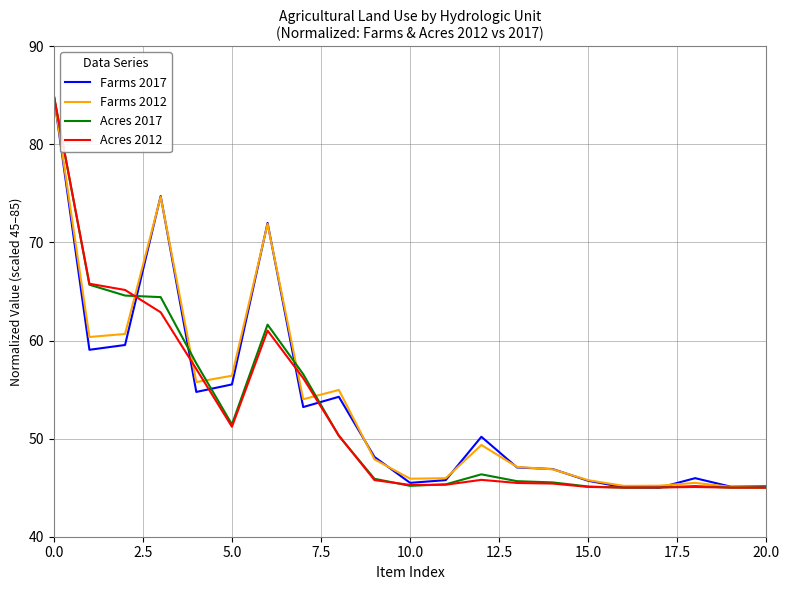

What is the maximum value for Acres 2012?

85.0